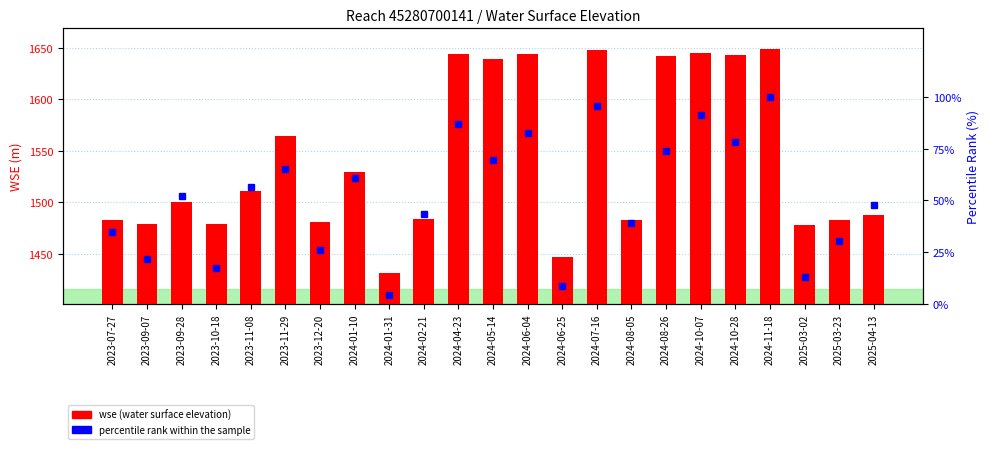

Is it true that the value at 2024-08-26 is 1641.8?

True